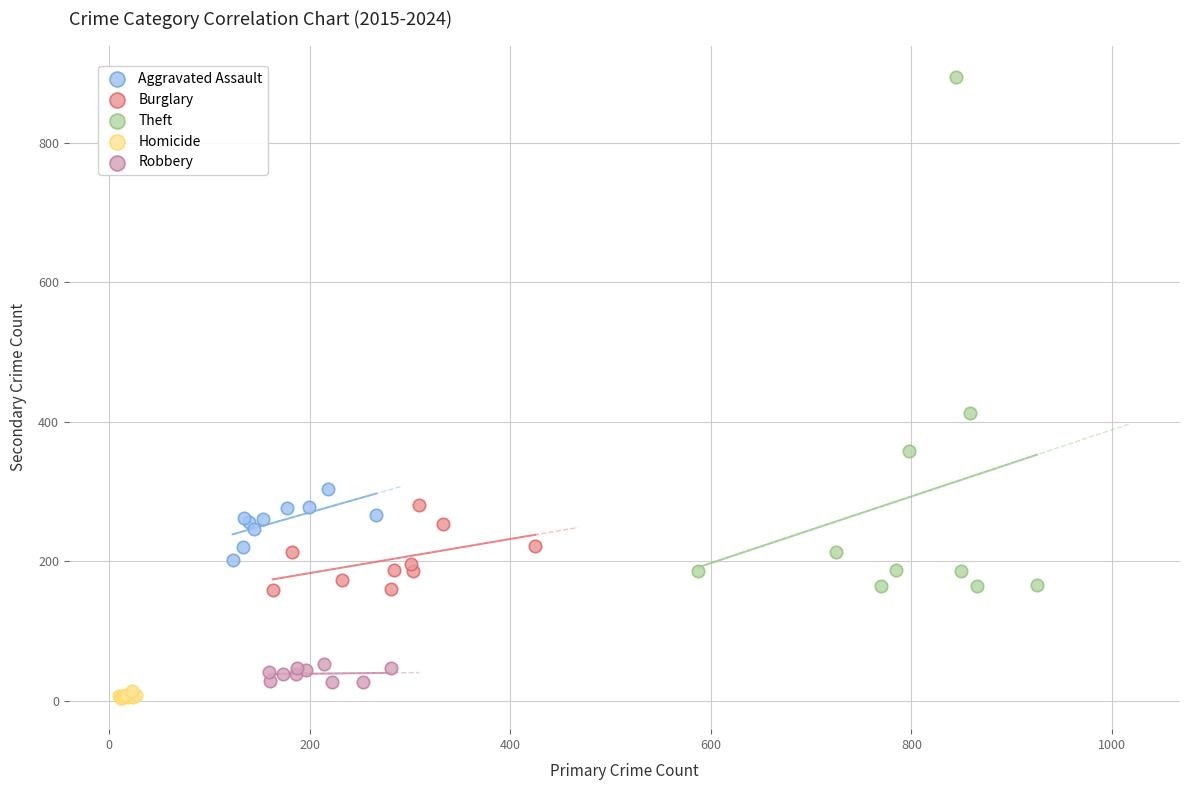

Which series has the widest spread of Y values?

Theft